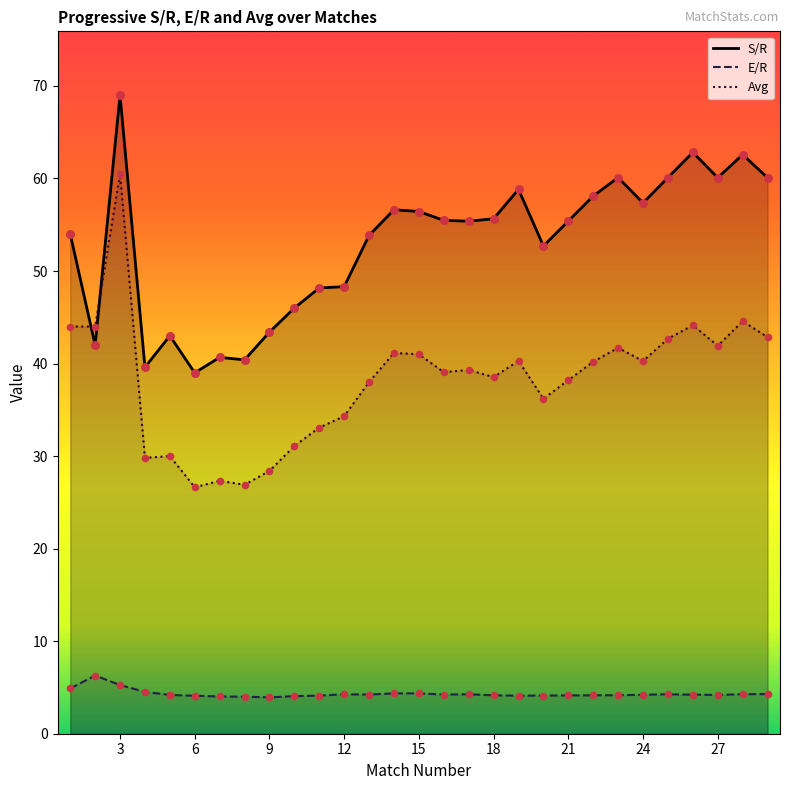

Which series contains the lowest Y value?

E/R